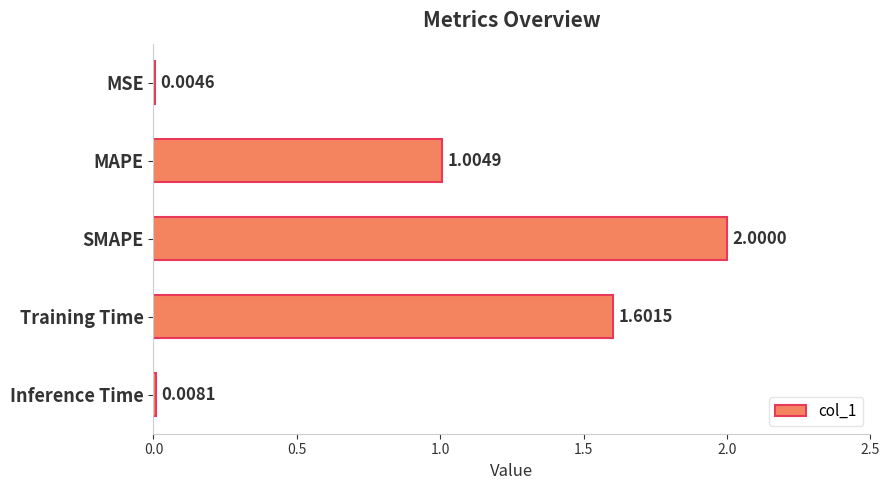

What is the sum of all values?

4.6